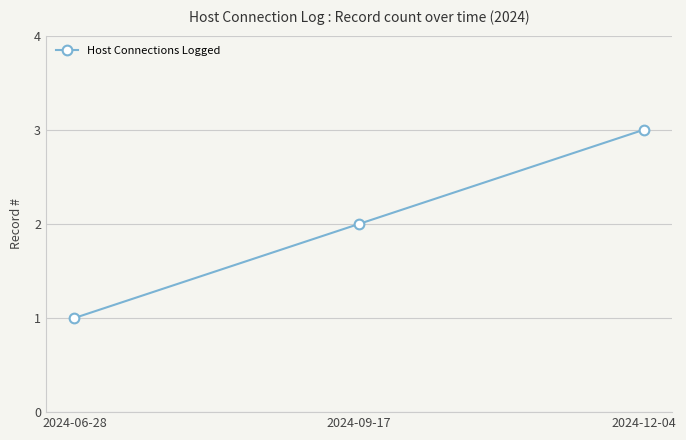

What is the ratio of the value at 2024-09-17 to the value at 2024-12-04?

0.7